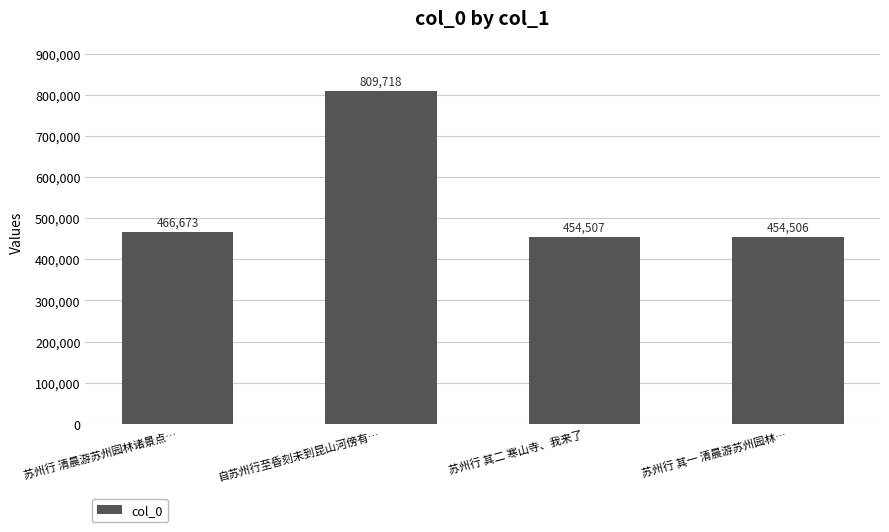

Read the value at 苏州行 其二 寒山寺、我来了, to the nearest 100.

454500